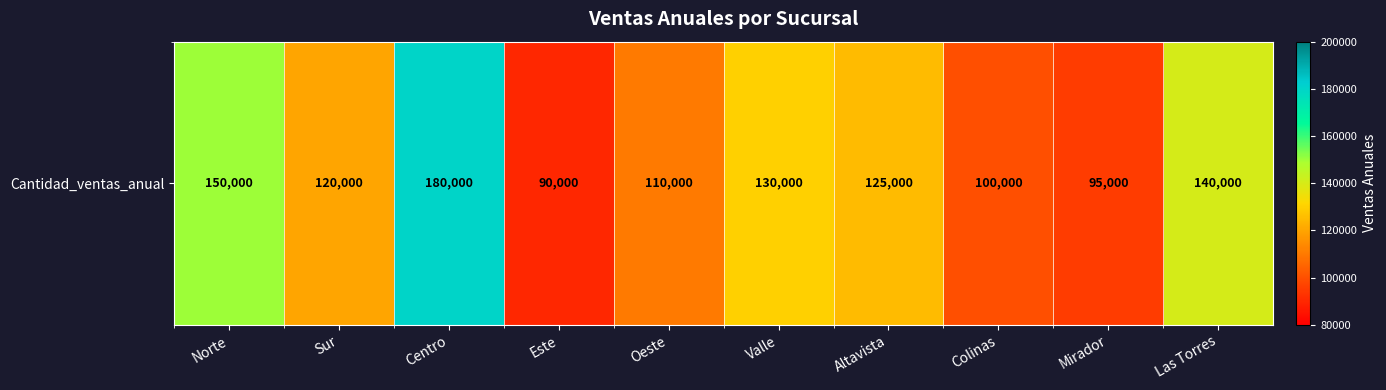

What is the average value?

124000